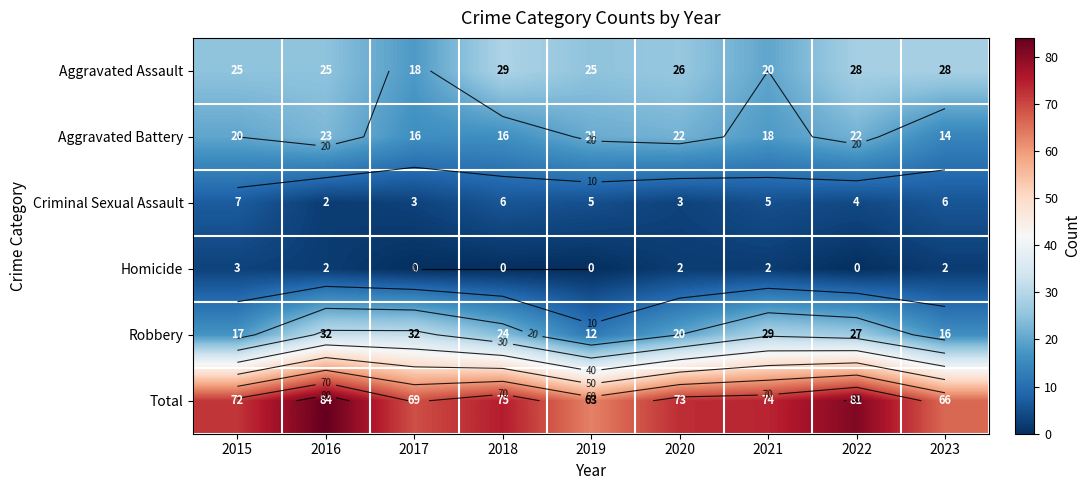

At which label is Total closest to 73?

2020